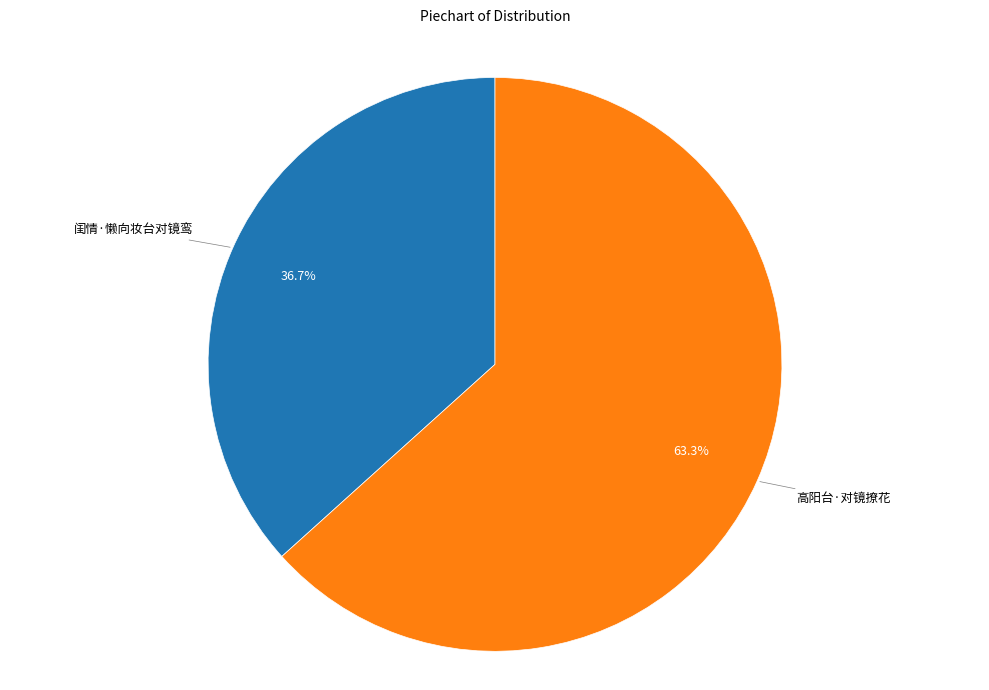

Does any single category account for the majority?

Yes